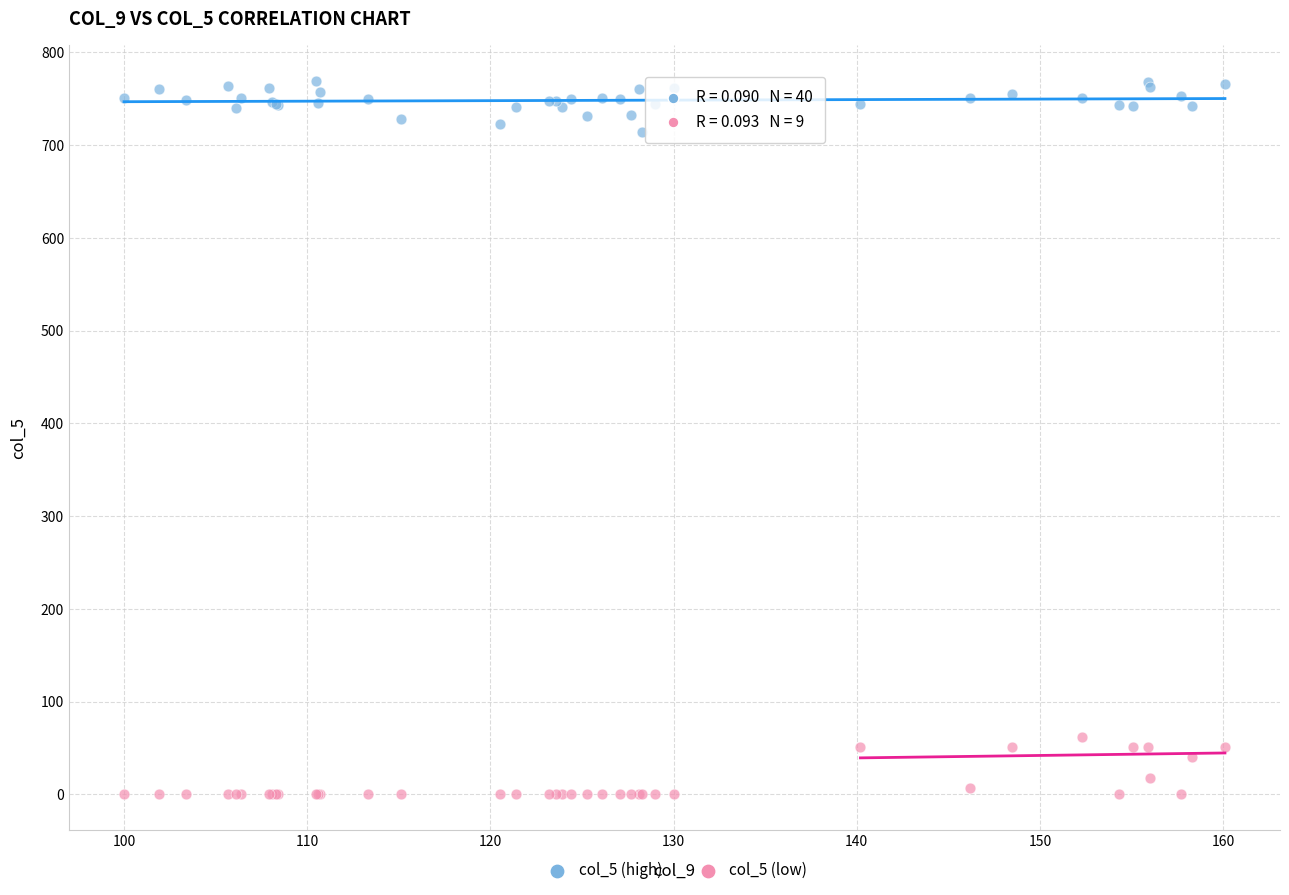

Across all series, what Y value is closest to 384?

62.1